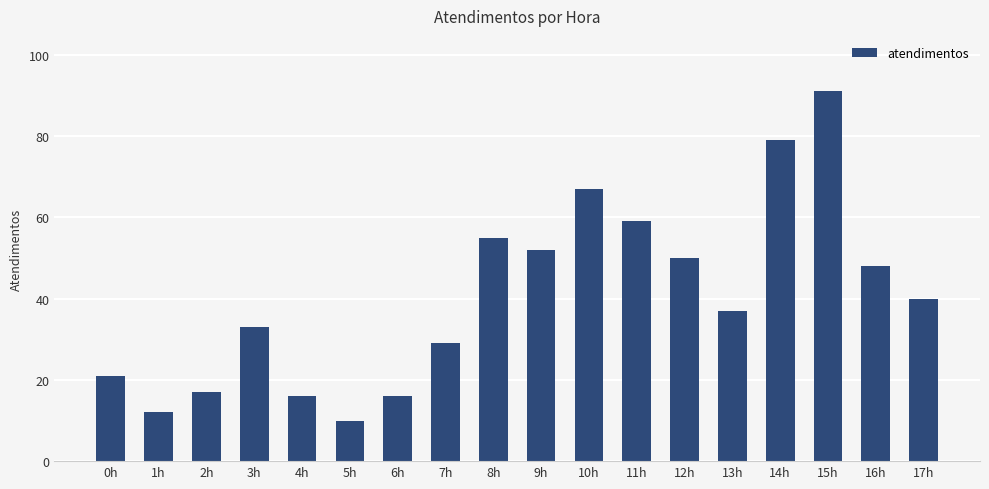

True or false: the data shows 16 at 4h.

True